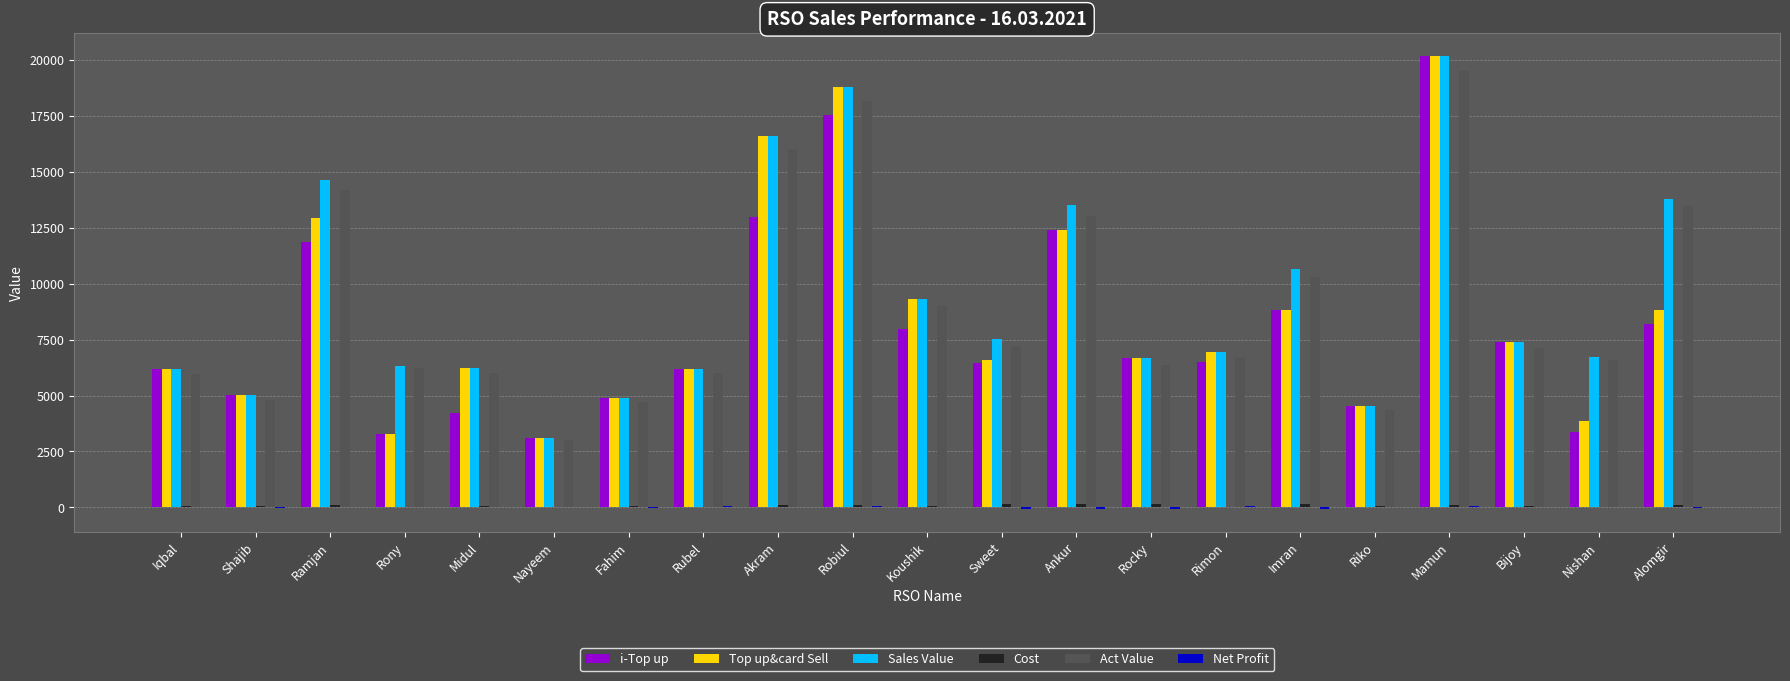

Which series has the largest total across all categories?

Sales Value